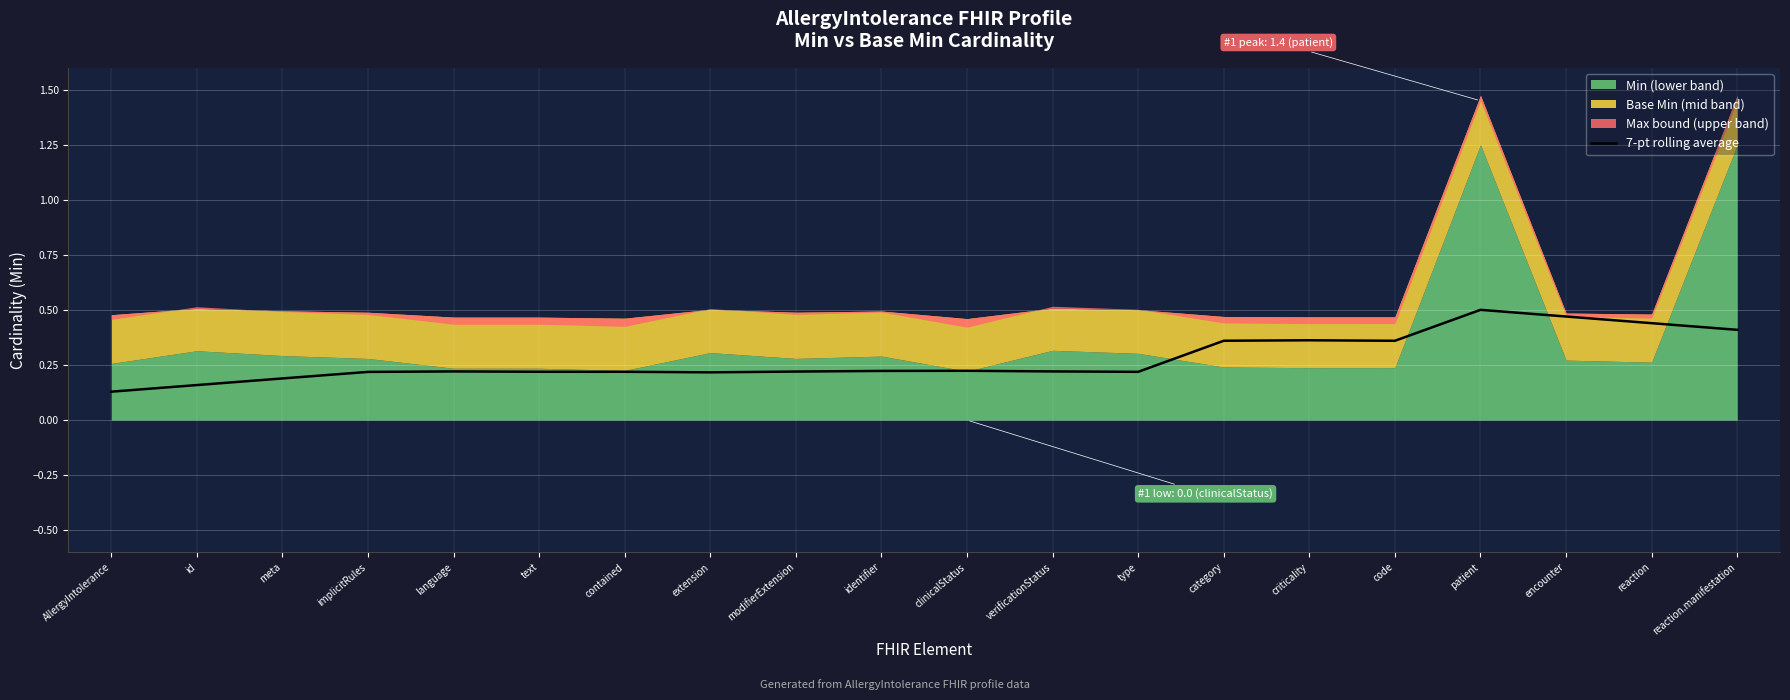

Reading left to right, list all the values displayed in this chart.

AllergyIntolerance=0.1	id=0.2	meta=0.2	implicitRules=0.2	language=0.2	text=0.2	contained=0.2	extension=0.2	modifierExtension=0.2	identifier=0.2	clinicalStatus=0.2	verificationStatus=0.2	type=0.2	category=0.4	criticality=0.4	code=0.4	patient=0.5	encounter=0.5	reaction=0.4	reaction.manifestation=0.4